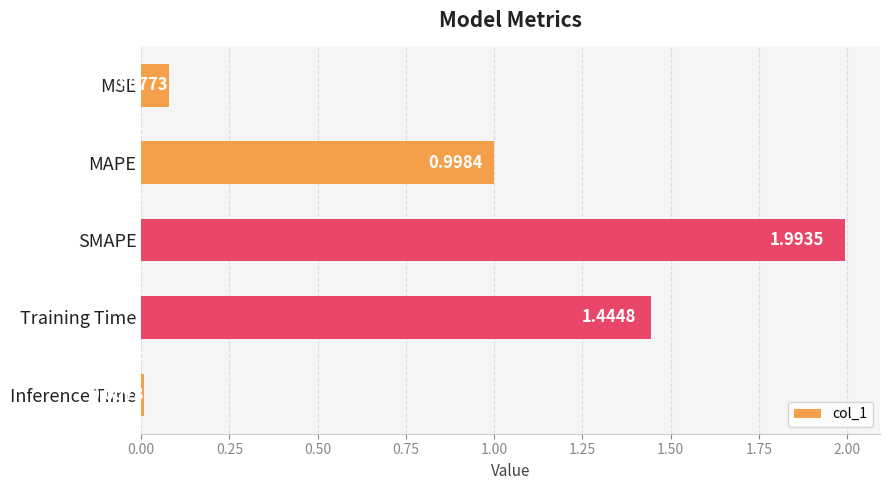

Which category has the highest value across all series?

SMAPE